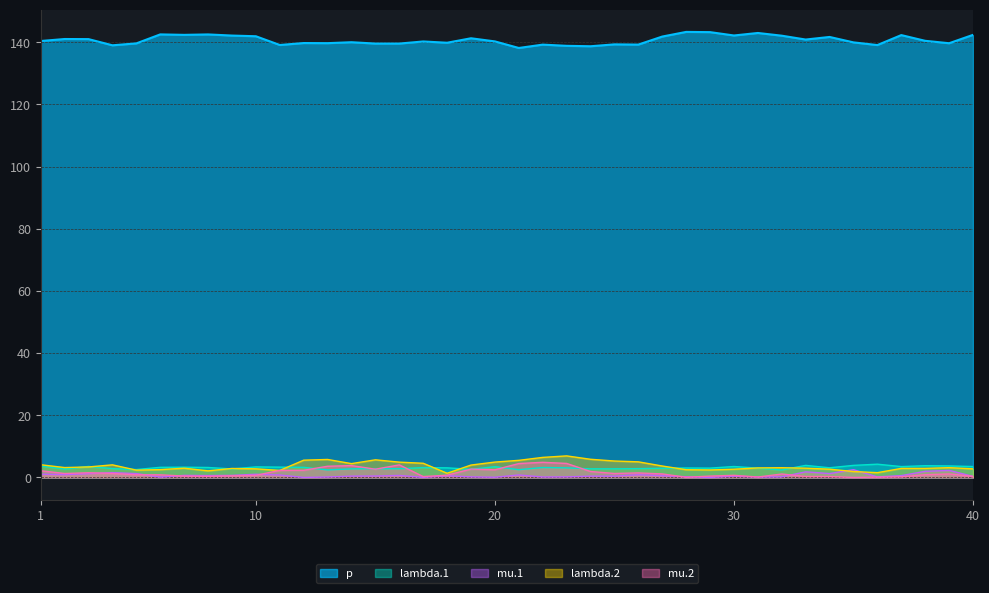

Which series ends up on top after the final intersection of lambda.1 and mu.2?

lambda.1